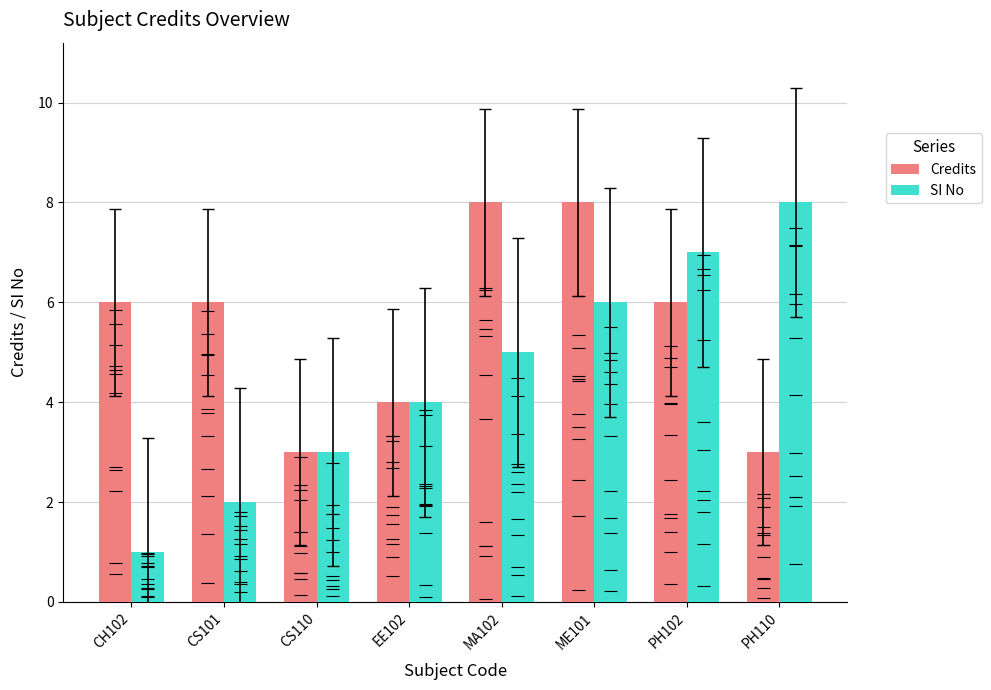

The Credits series shows 6 at CH102. True or false?

True